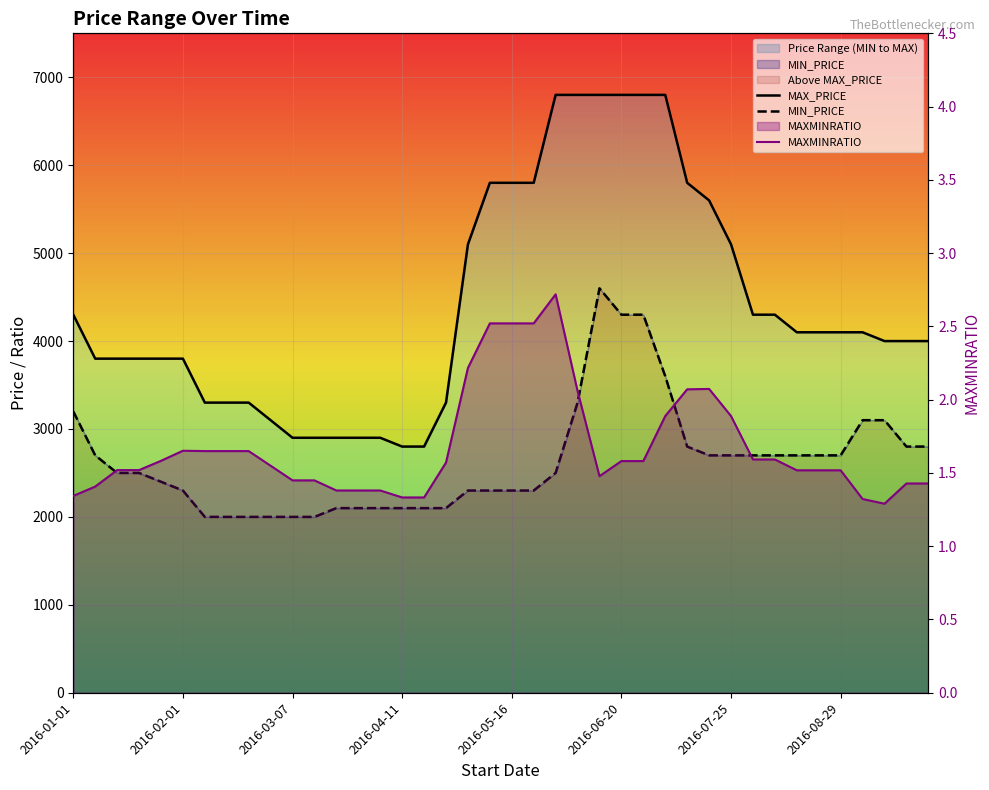

What is the minimum value for MAXMINRATIO?

1.3